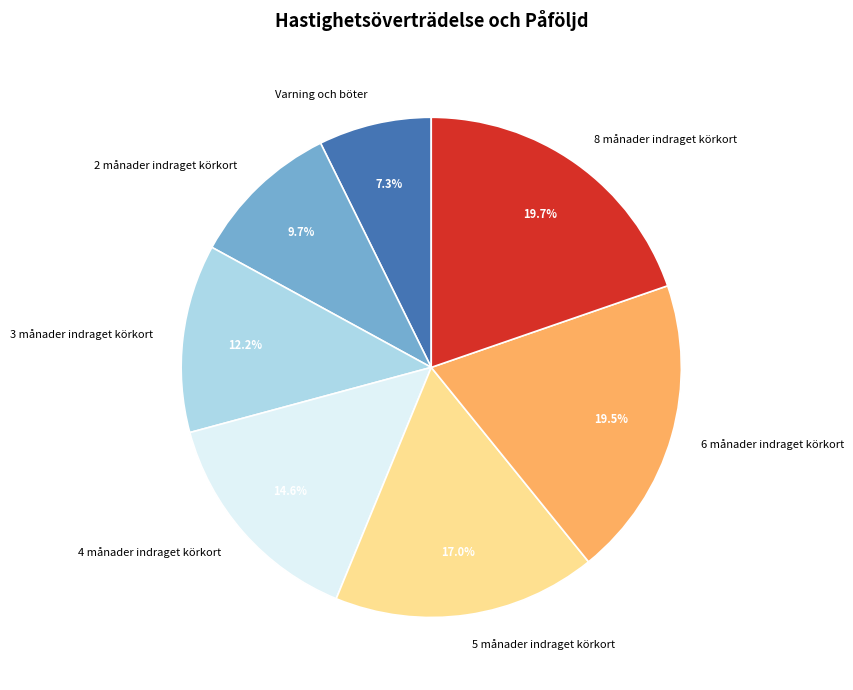

The Varning och böter slice represents 7% of the pie. True or false?

True